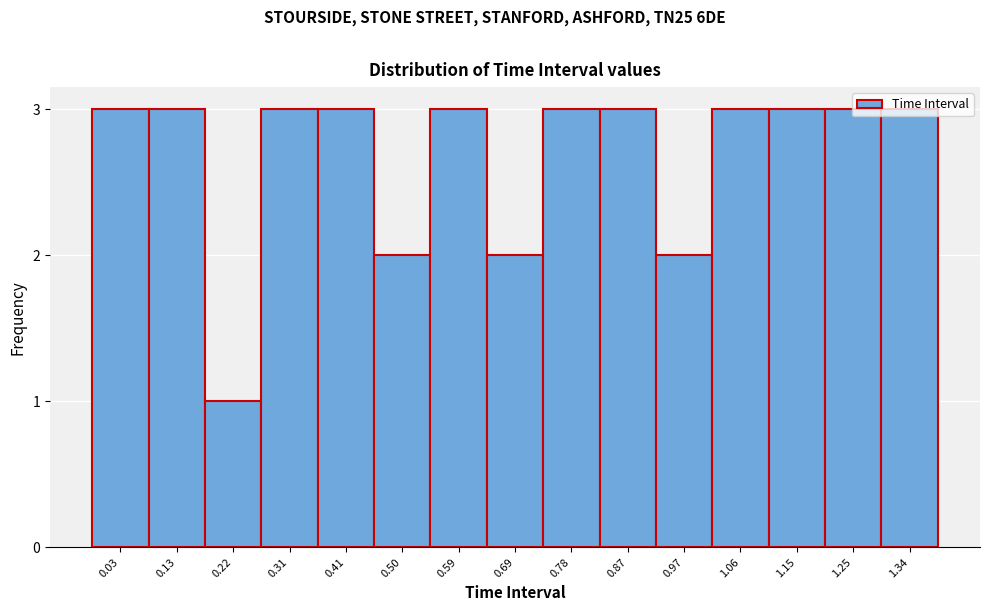

What is the average value?

3